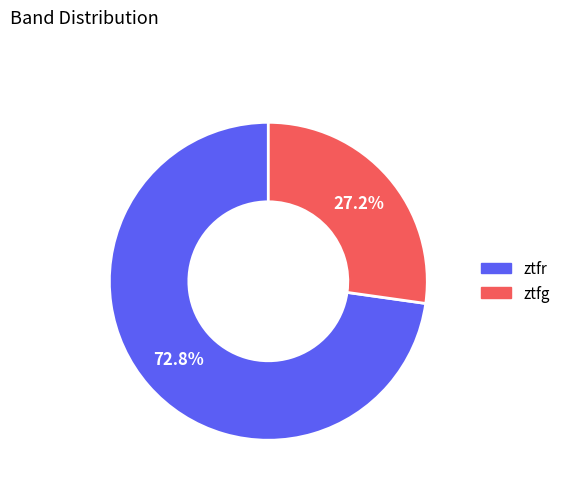

The ztfg slice represents 27% of the pie. True or false?

True